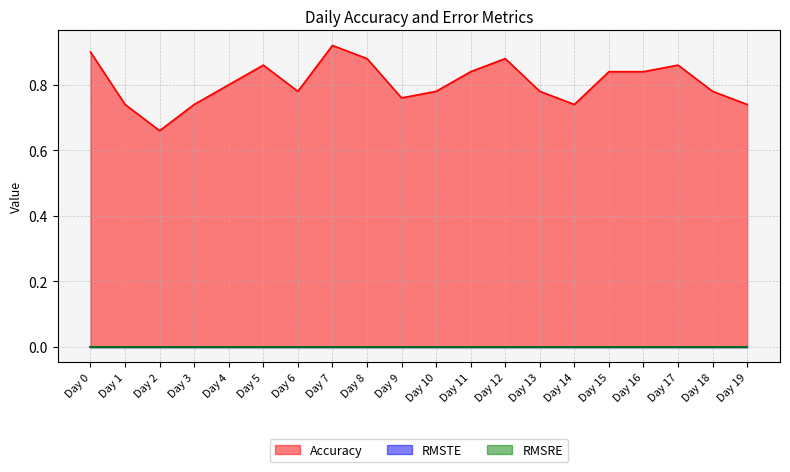

At which category is the sum across all series the highest?

Day 7